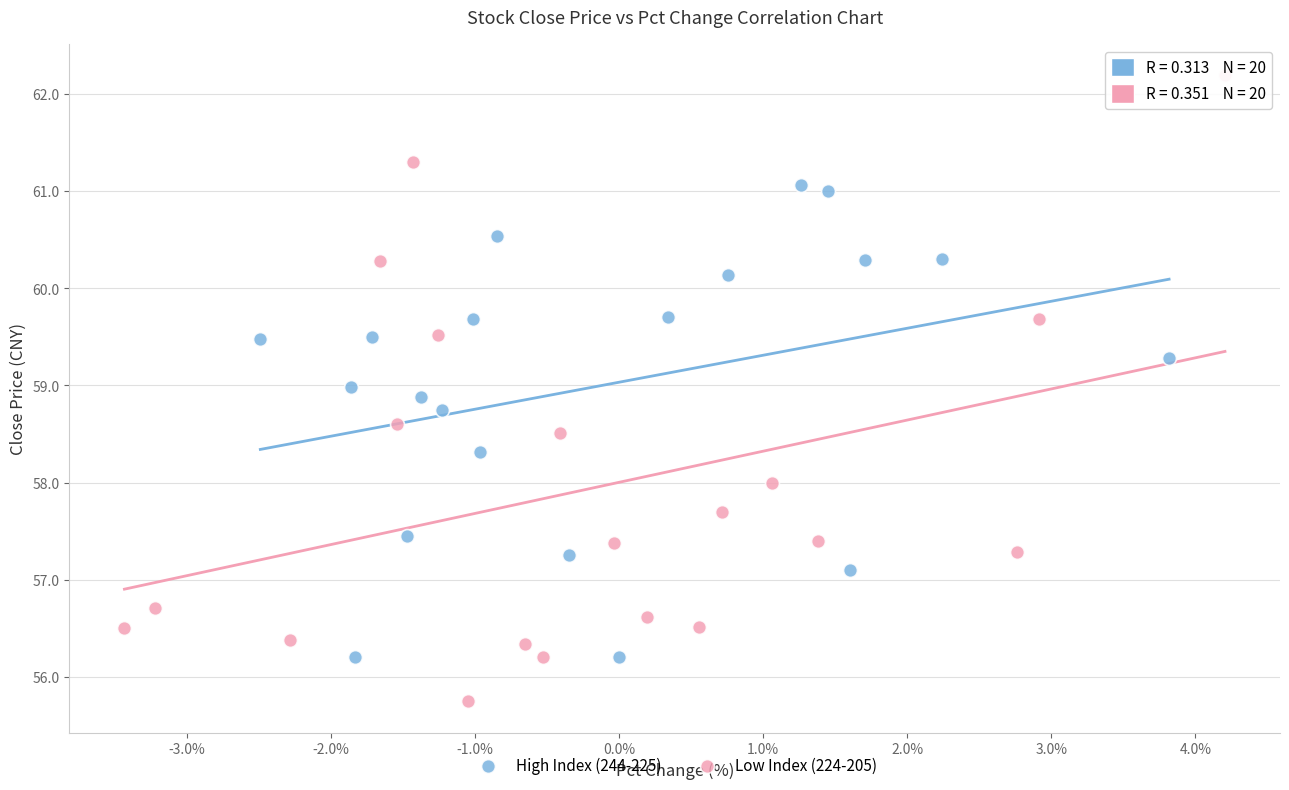

Which series contains the lowest Y value?

Low Index (224-205)